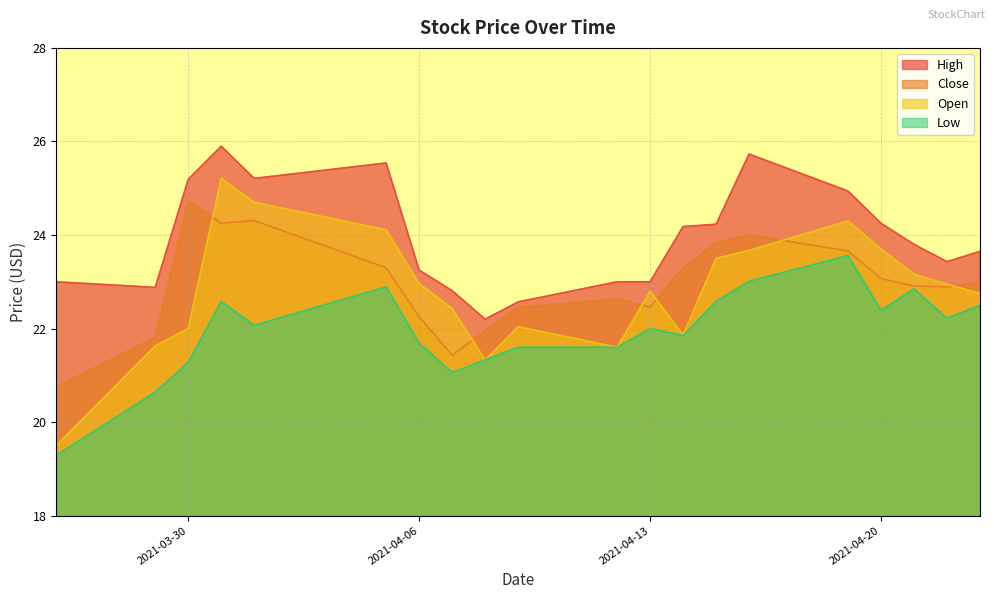

Does the chart display data point markers on the line(s)?

No